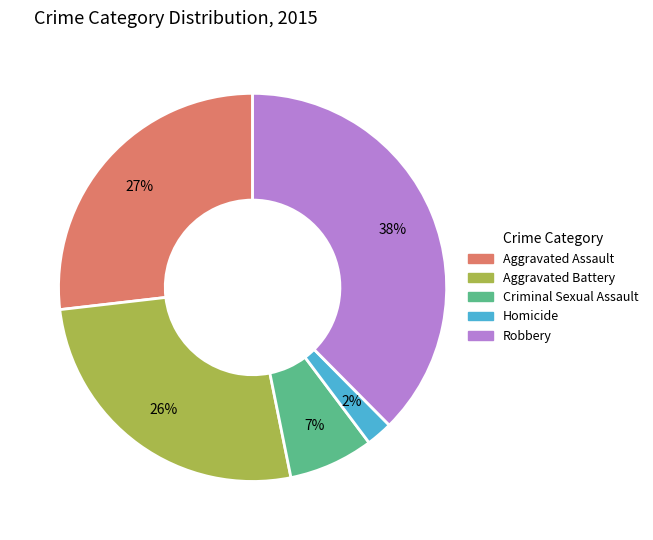

To the nearest percent, what percentage of the pie is Criminal Sexual Assault?

7%